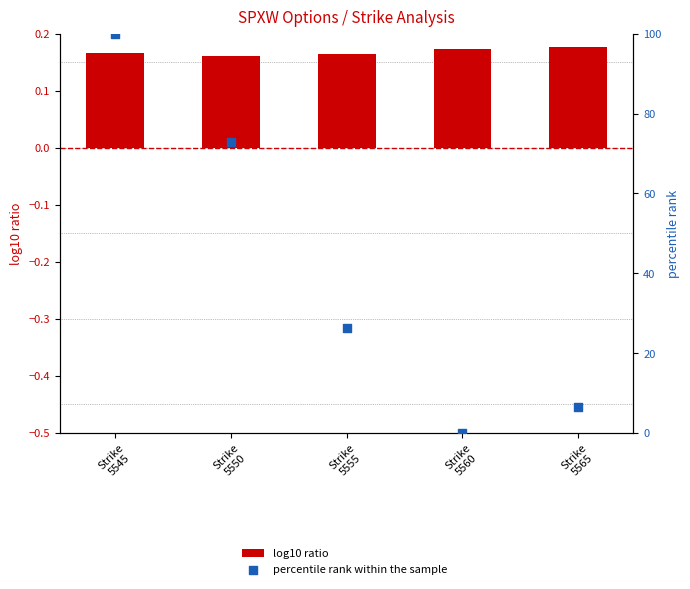

What are all the series names shown in the legend?

log10 ratio, percentile rank within the sample